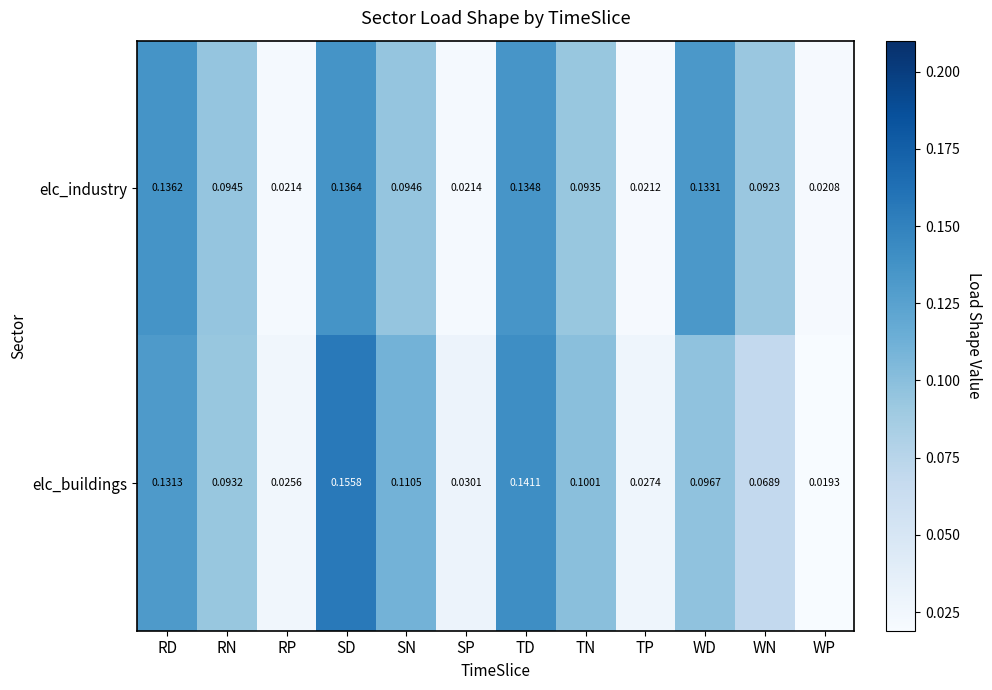

List the series in order of their overall mean, highest first.

elc_industry, elc_buildings